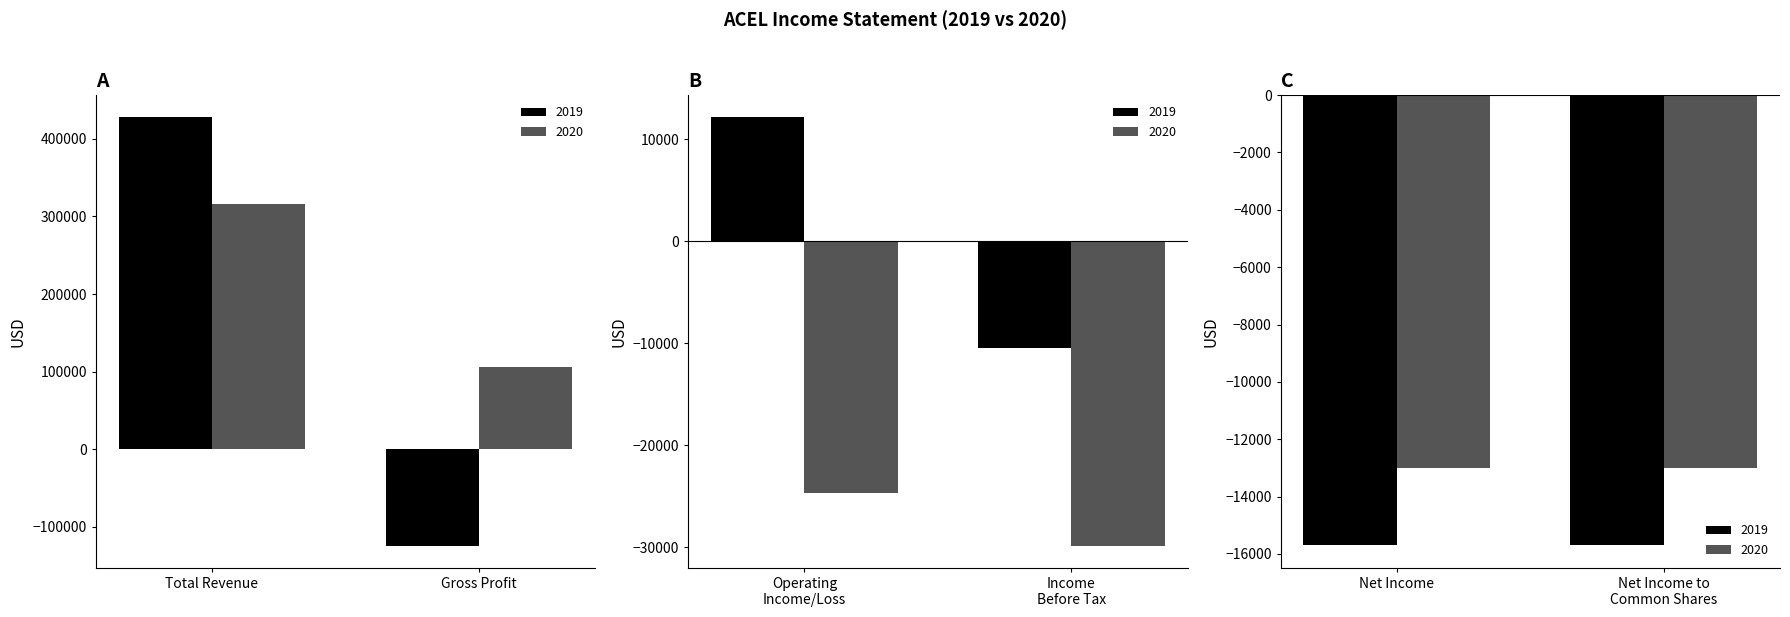

At how many categories does at least one series exceed -13110?

6